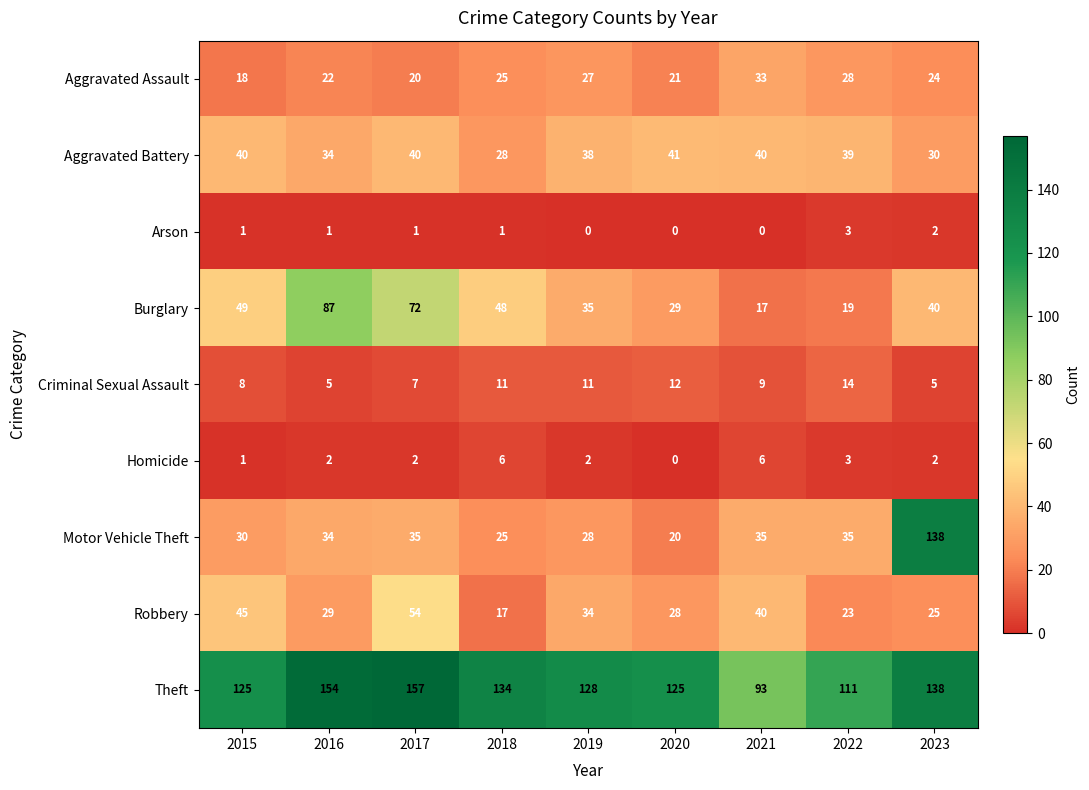

Which series has the largest range (max minus min)?

Motor Vehicle Theft